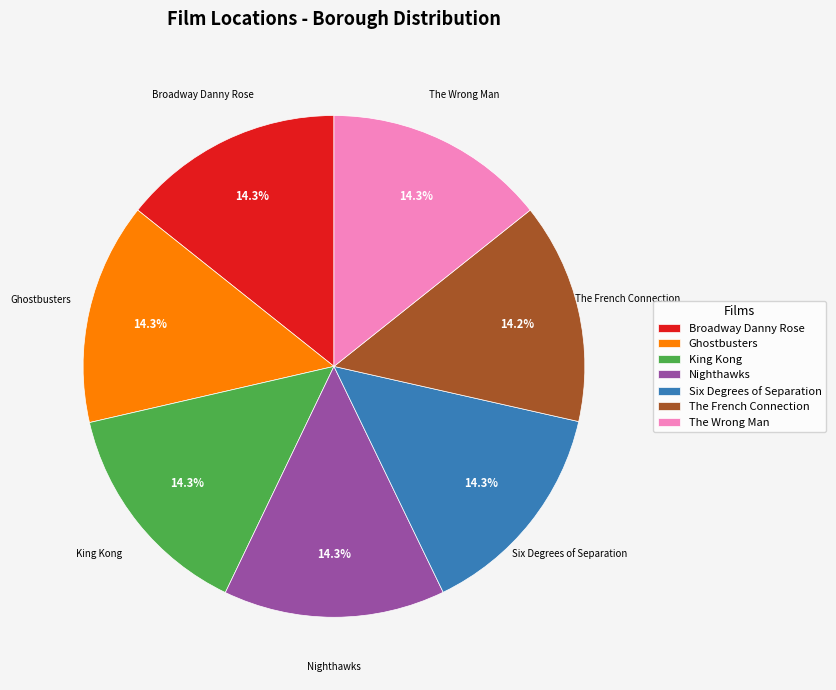

Does Six Degrees of Separation account for over 50% of the chart?

No